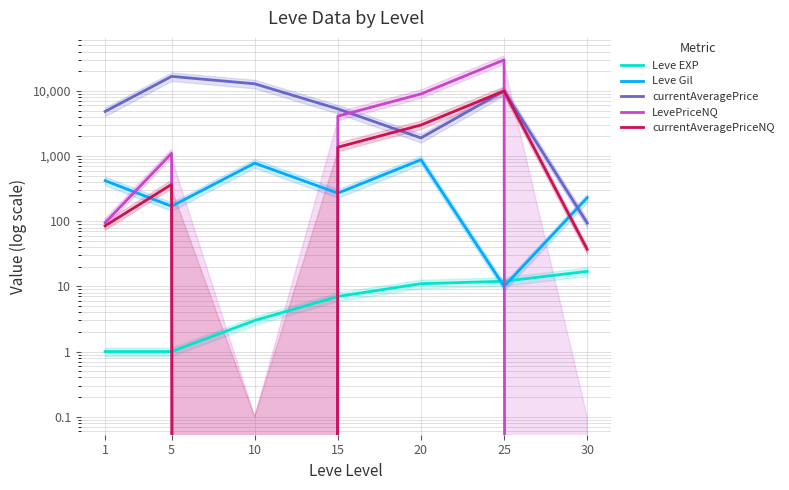

The value of currentAveragePriceNQ at 20 is 1249. True or false?

False